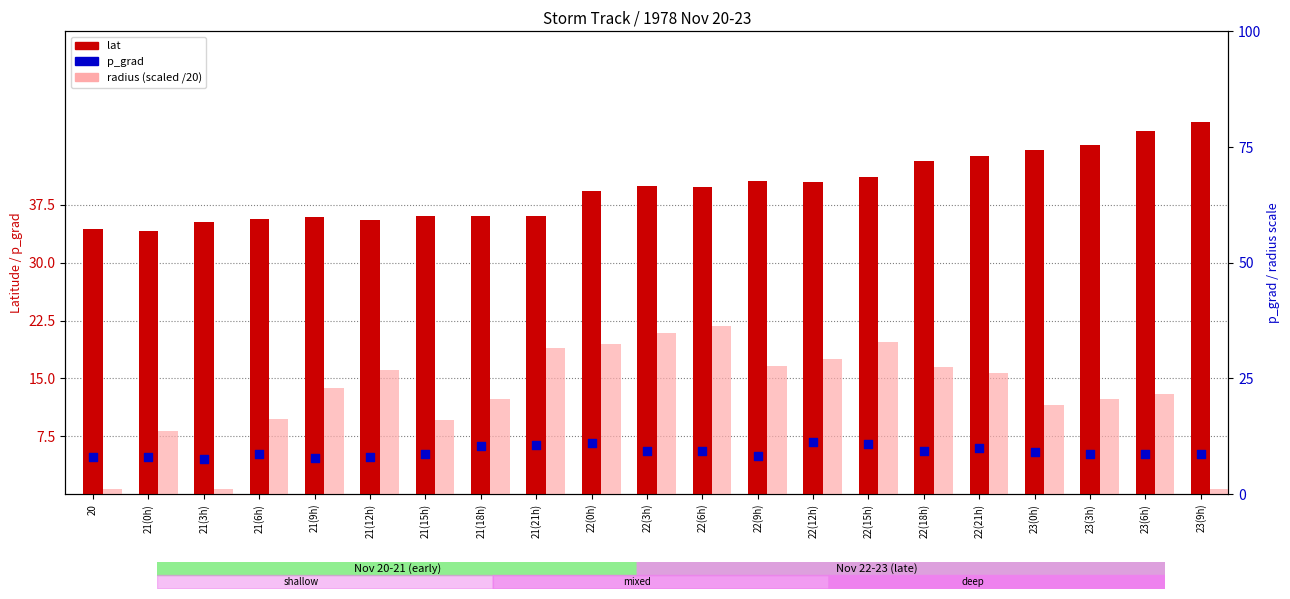

At which category is the sum across all series the highest?

22(15h)